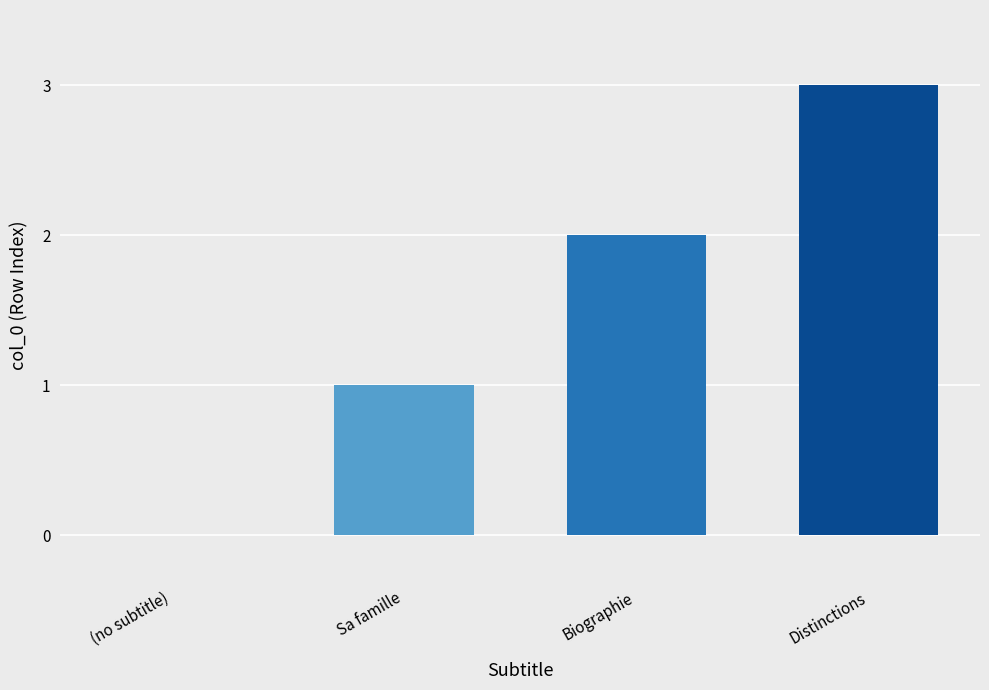

What is the change in value from (no subtitle) to Sa famille?

+1